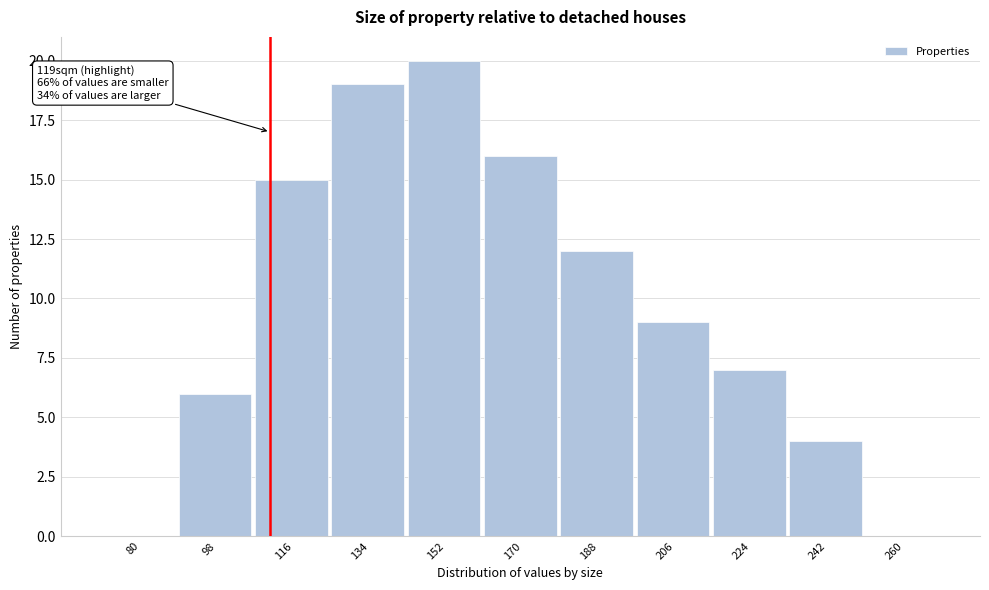

Reading left to right, extract all data points from this chart.

80=0	98=6	116=15	134=19	152=20	170=16	188=12	206=9	224=7	242=4	260=0